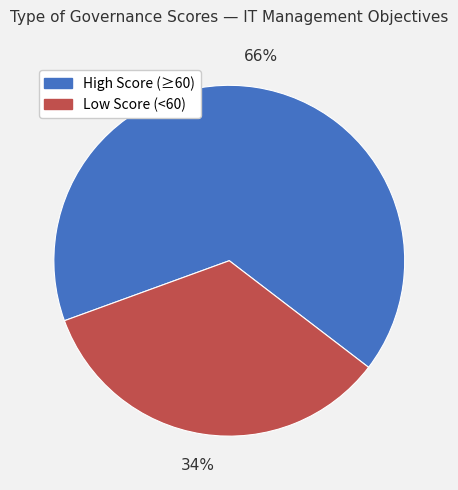

How many segments does this pie chart have?

2